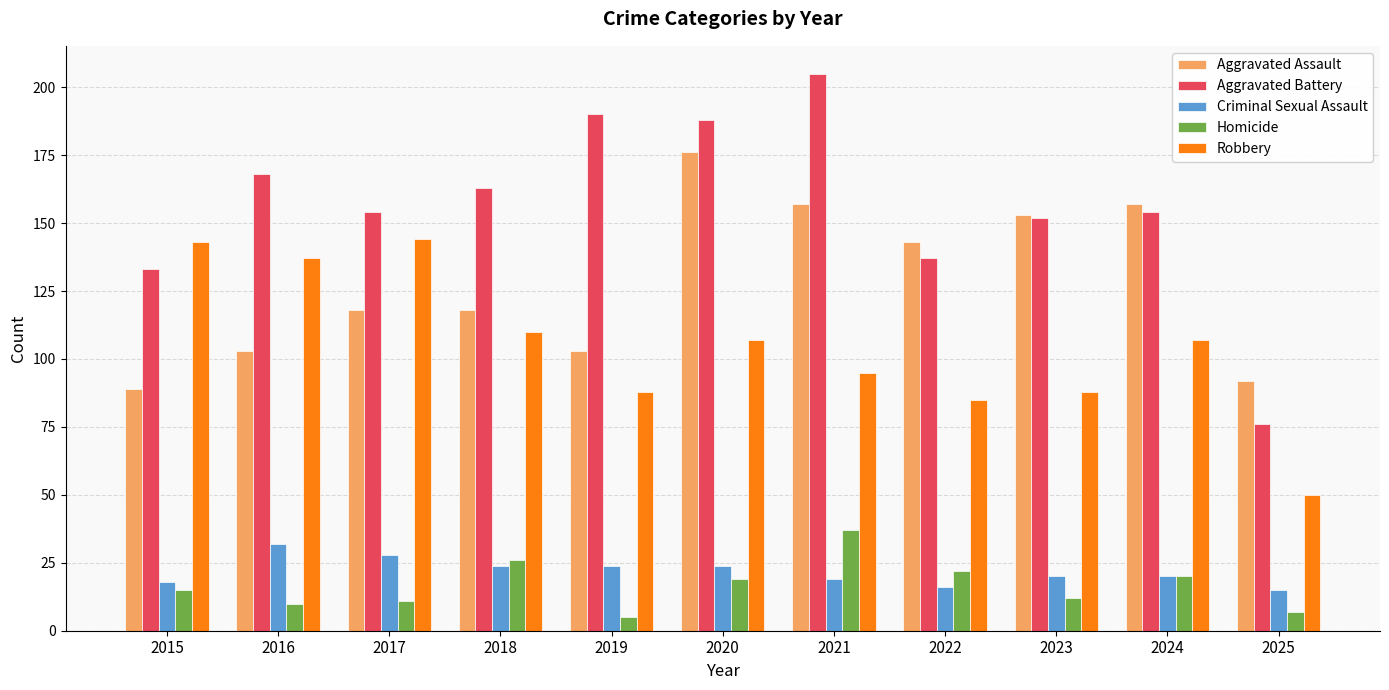

What is the difference between the highest and lowest values at 2021?

186